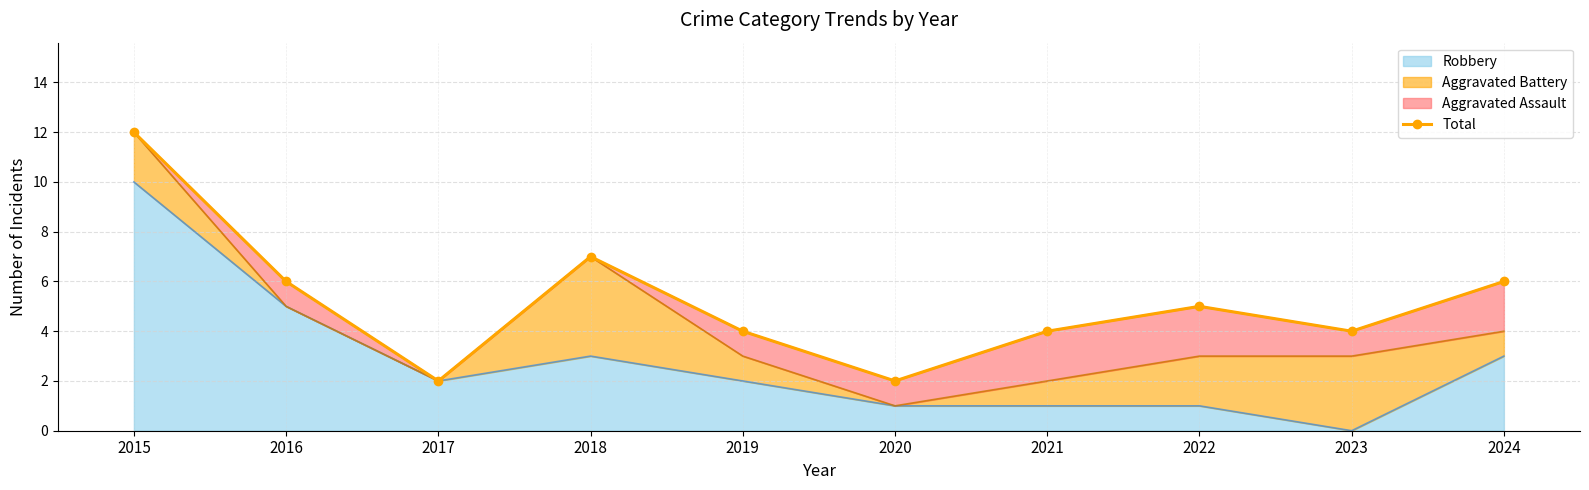

Is it true that the value at 2020 is 3?

False